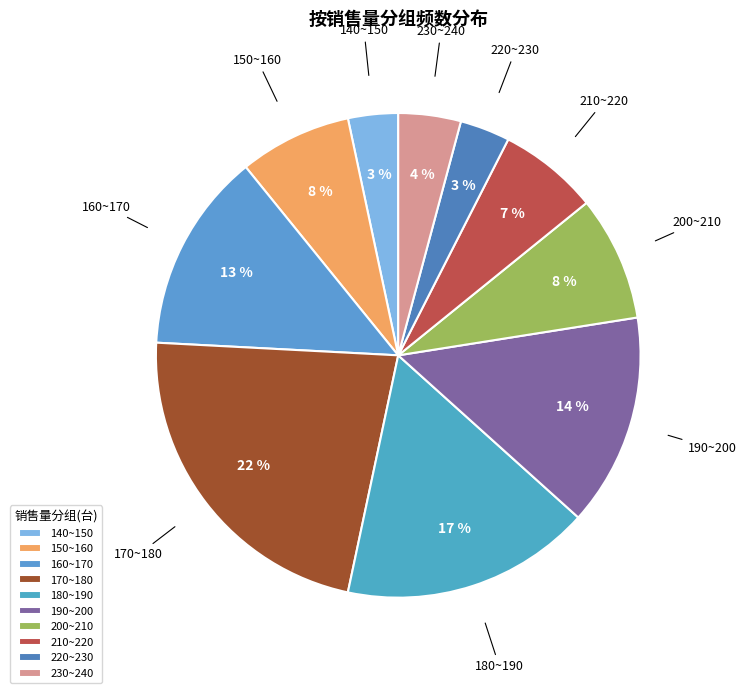

To the nearest percent, what percentage of the pie is 140~150?

3%